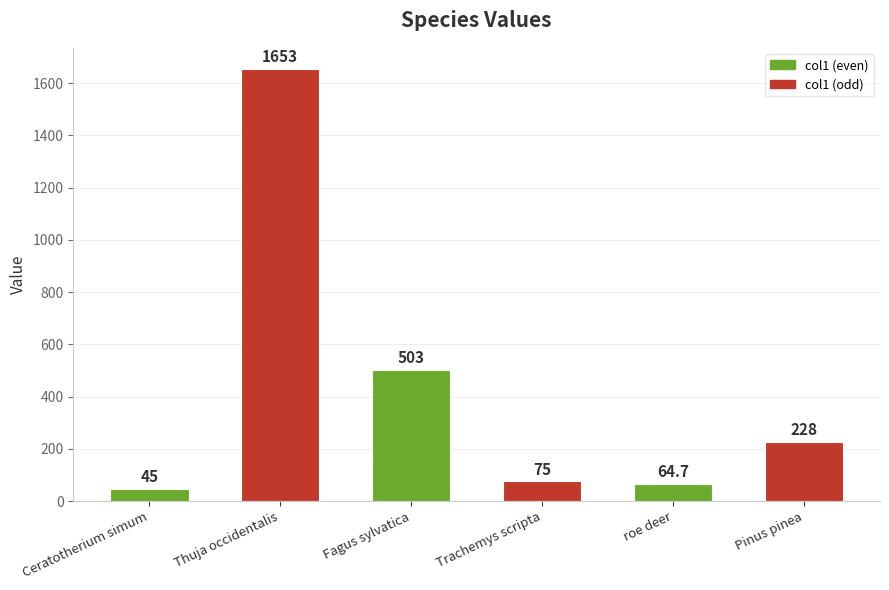

What is the difference between the maximum and minimum values?

1608.0